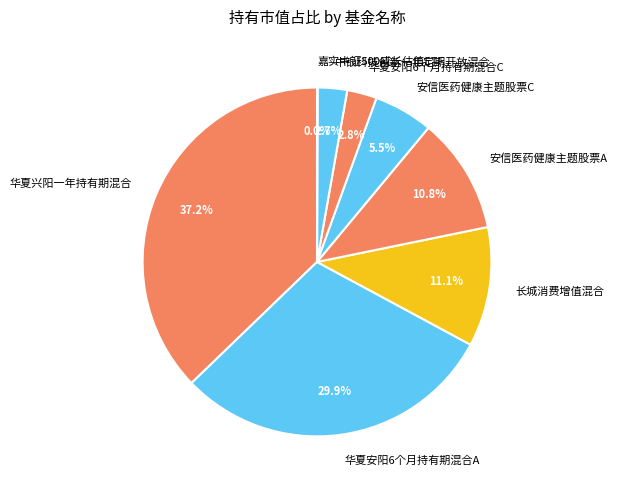

How much of the chart is everything except 华夏安阳6个月持有期混合C?

97.2%